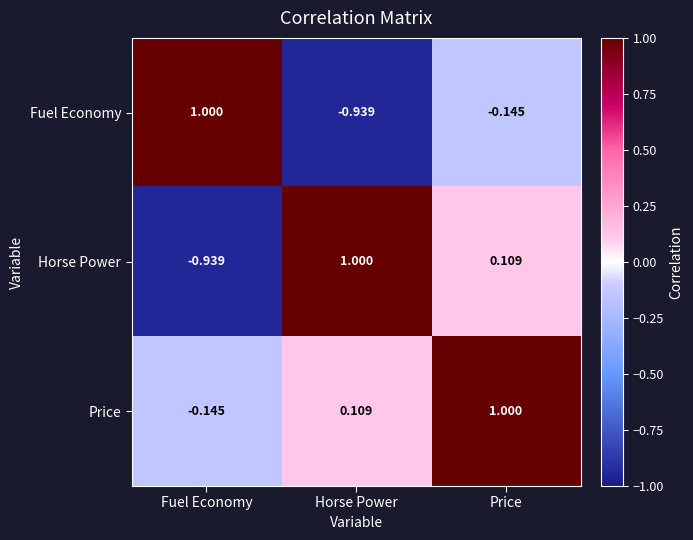

Where is Price nearest to the value 0?

Horse Power